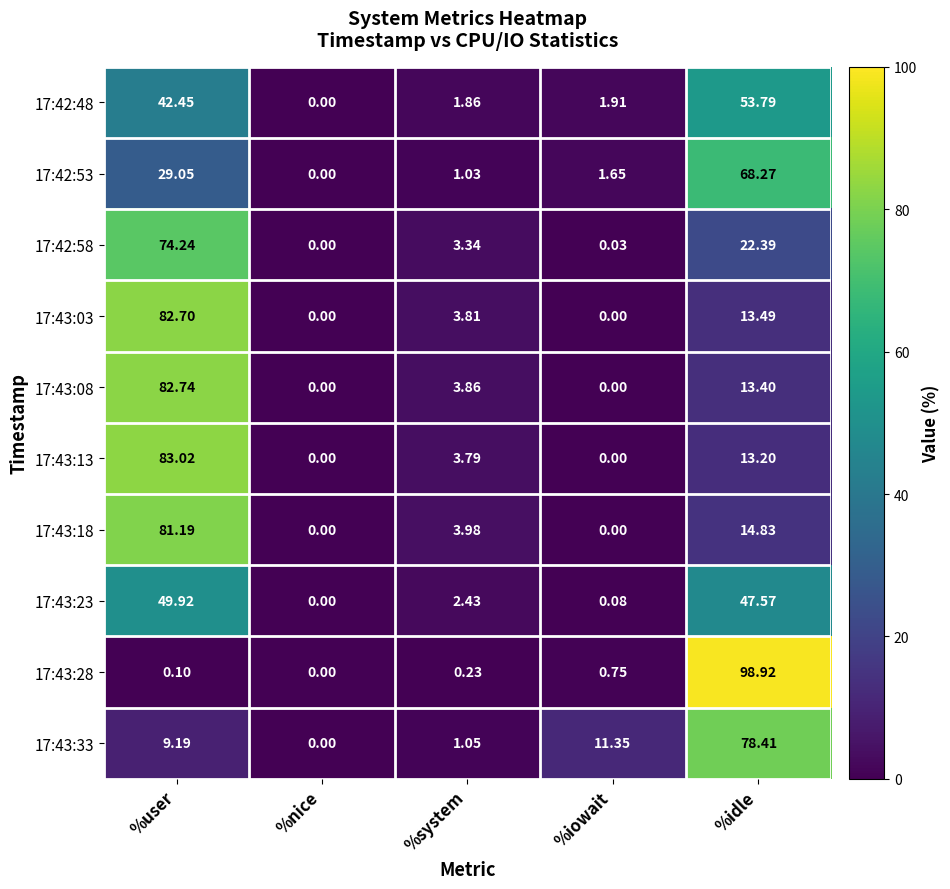

At which category is the sum across all series the highest?

%user